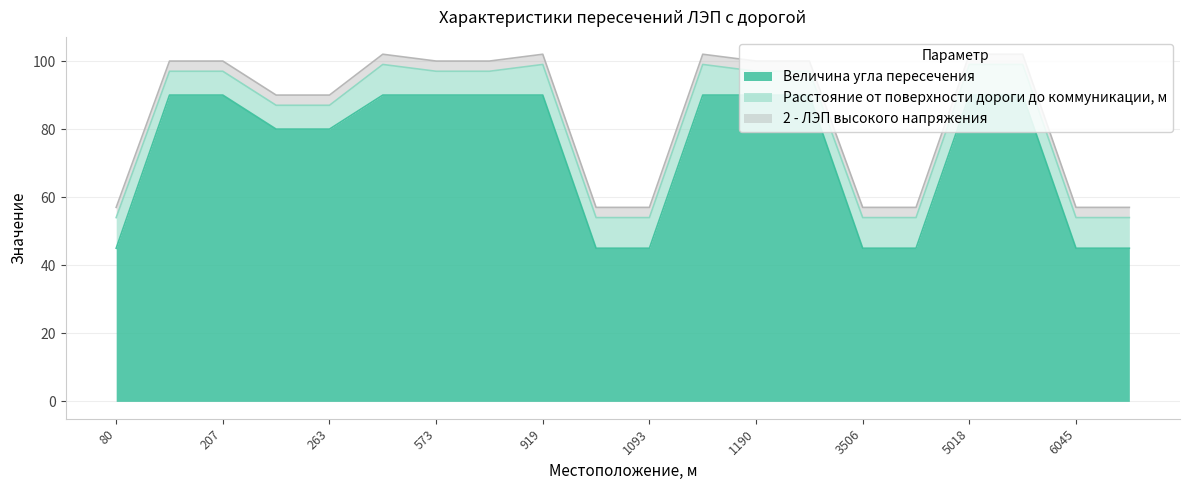

What is the sum of the 2 - ЛЭП высокого напряжения values at 1093 and 5018?

6